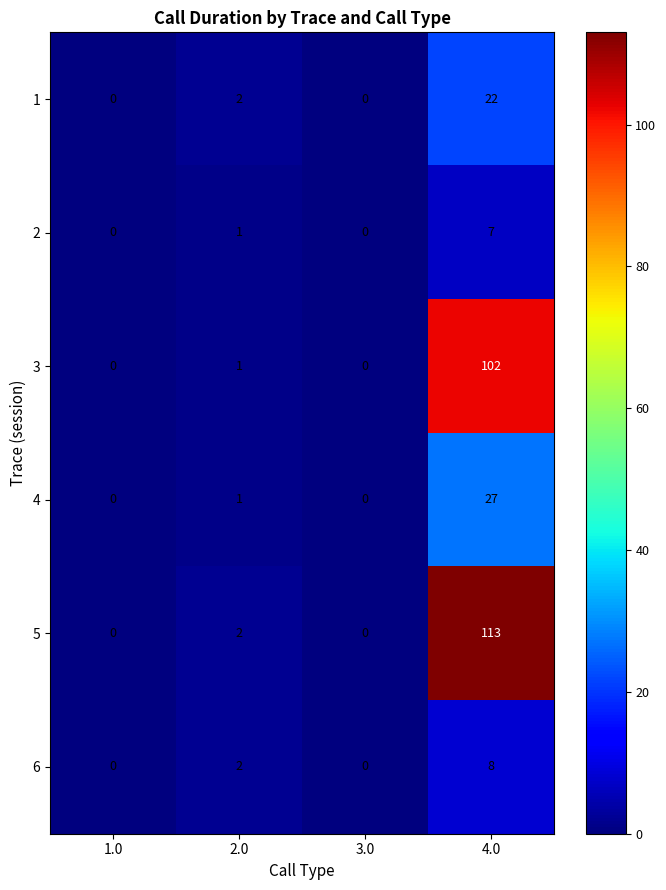

Reading right to left, transcribe all the data shown in this chart.

1: 4.0=22	3.0=0	2.0=2	1.0=0
2: 4.0=7	3.0=0	2.0=1	1.0=0
3: 4.0=102	3.0=0	2.0=1	1.0=0
4: 4.0=27	3.0=0	2.0=1	1.0=0
5: 4.0=113	3.0=0	2.0=2	1.0=0
6: 4.0=8	3.0=0	2.0=2	1.0=0